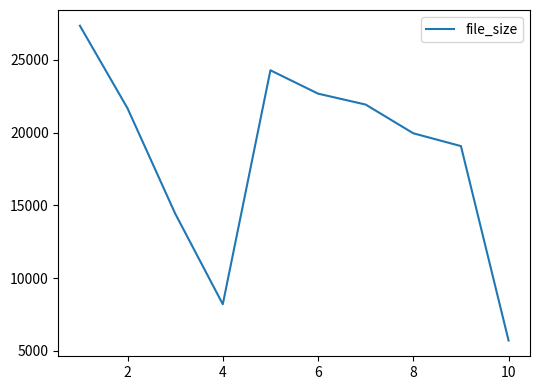

What is the difference between the maximum and minimum values?

21642